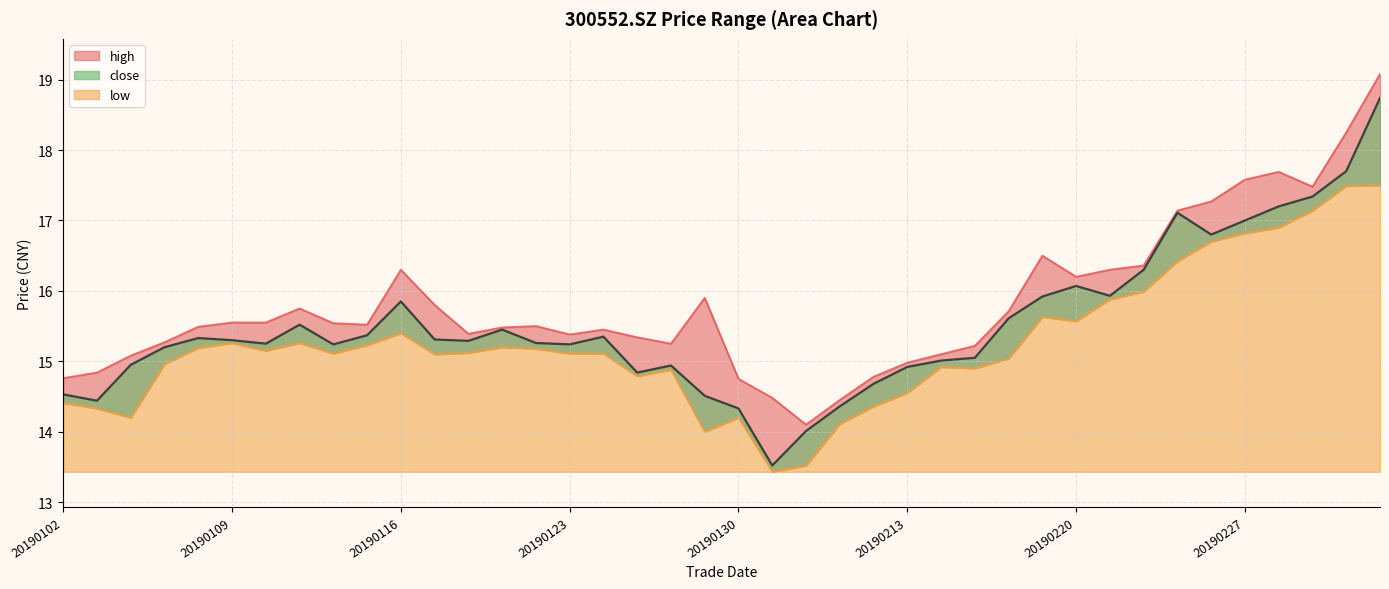

What is the sum of all close values?

620.8